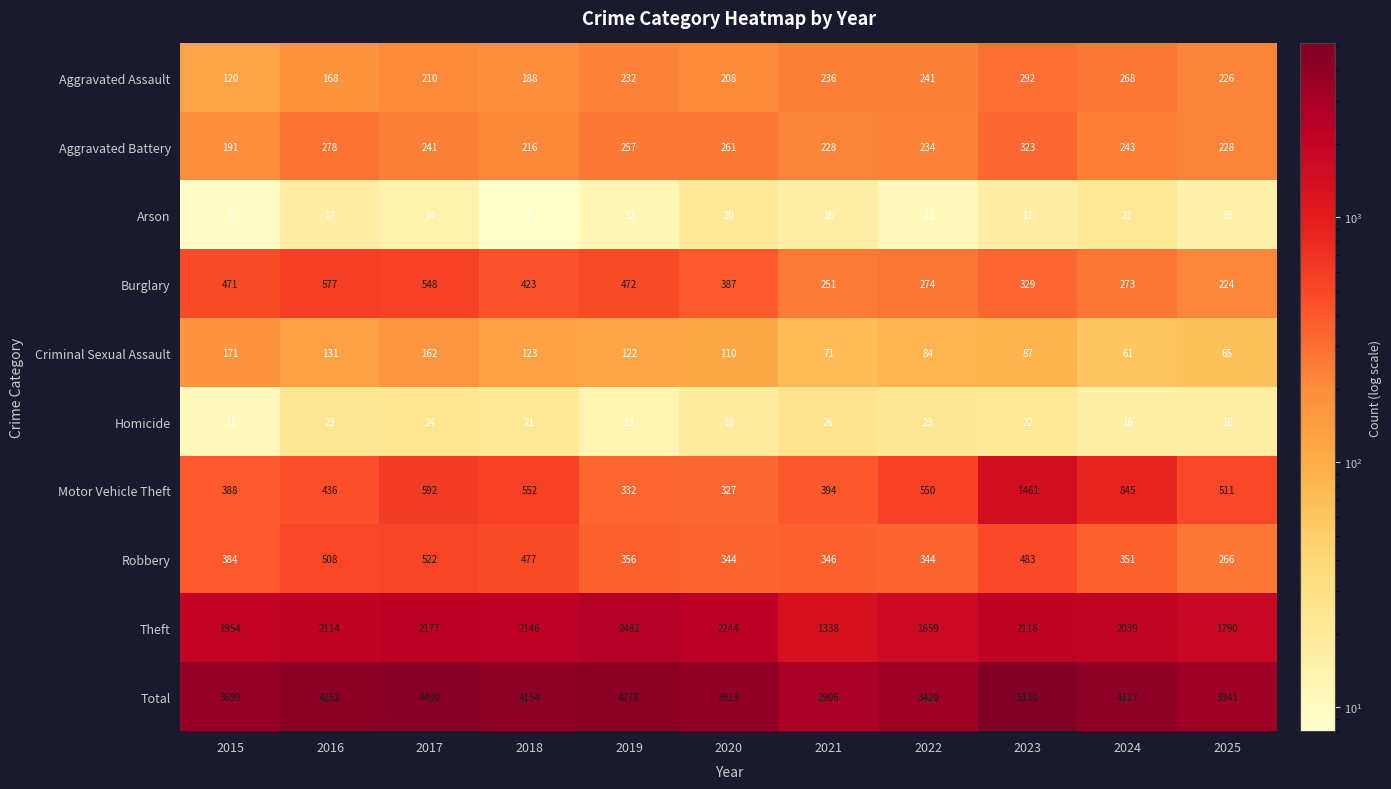

Which series has the largest total across all categories?

Total